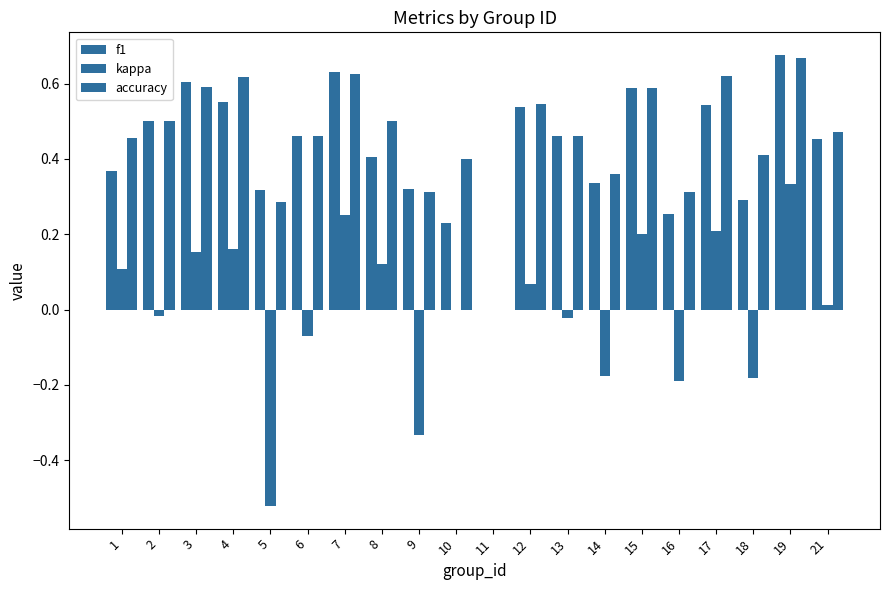

How many distinct data groups are displayed?

3